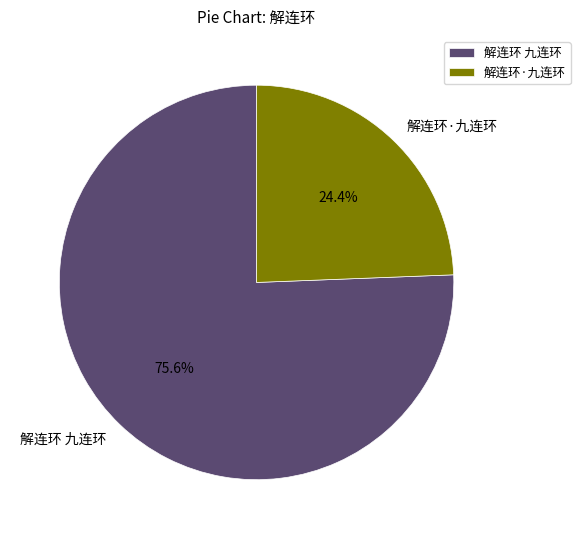

True or false: 解连环 九连环 accounts for 84% of the total.

False